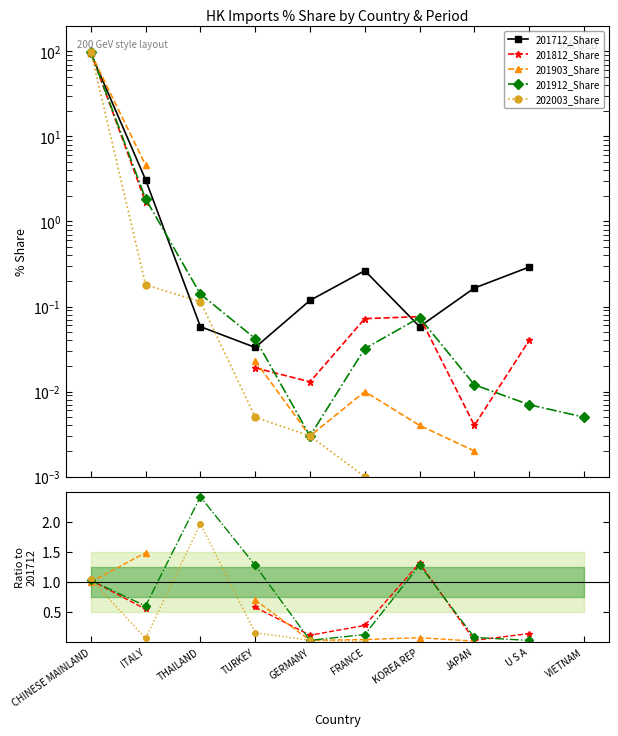

At how many categories does at least one series exceed 79?

1